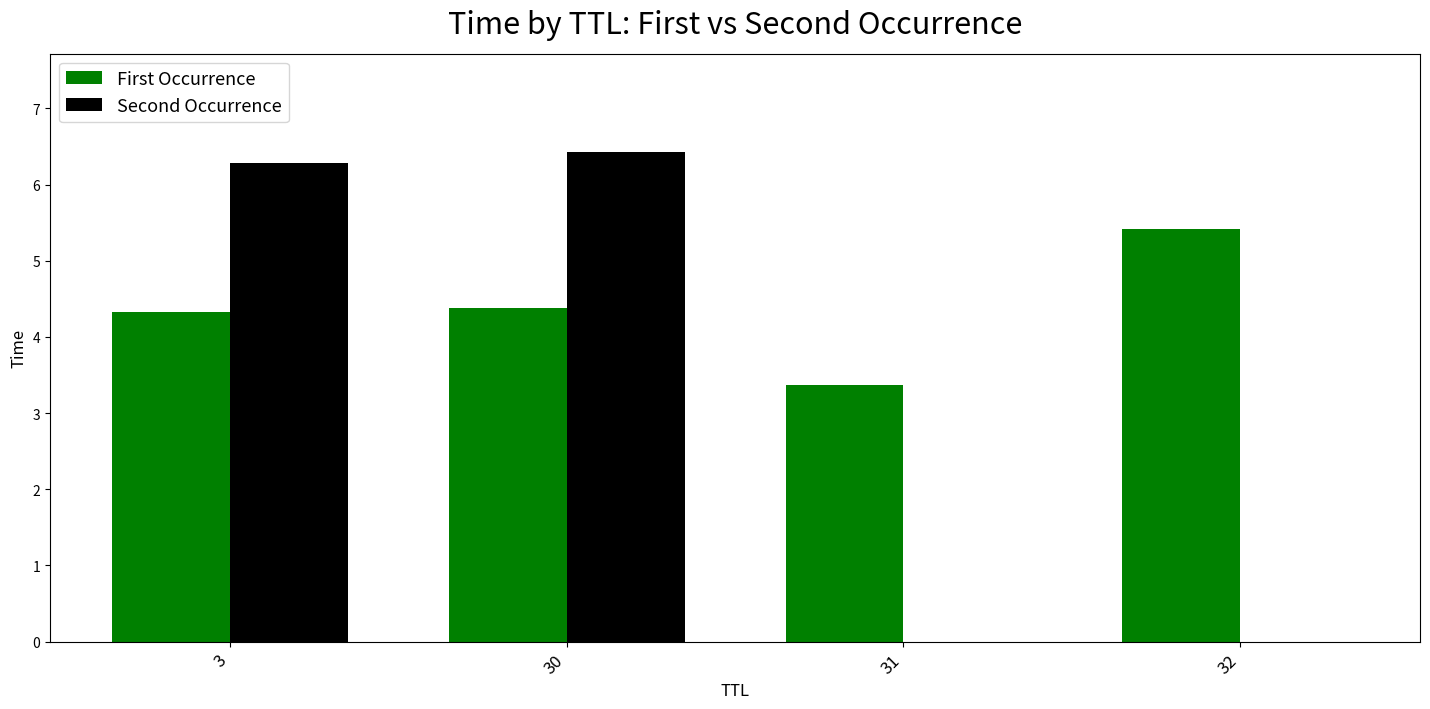

At which category is the sum across all series the highest?

30